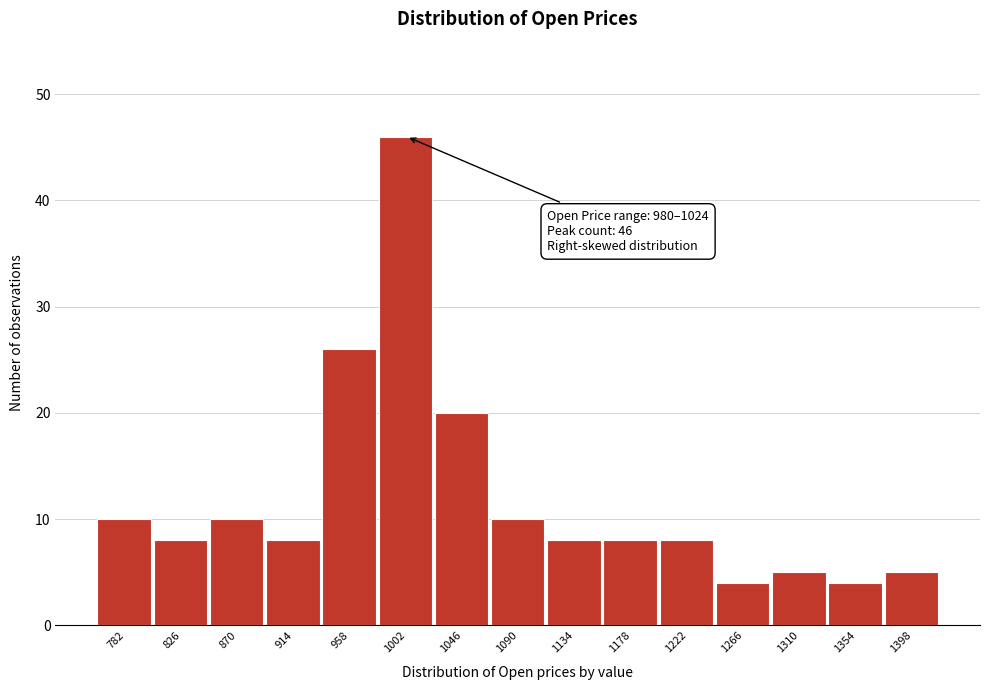

Over which range of the x-axis is the bar tallest?

980 to 1024